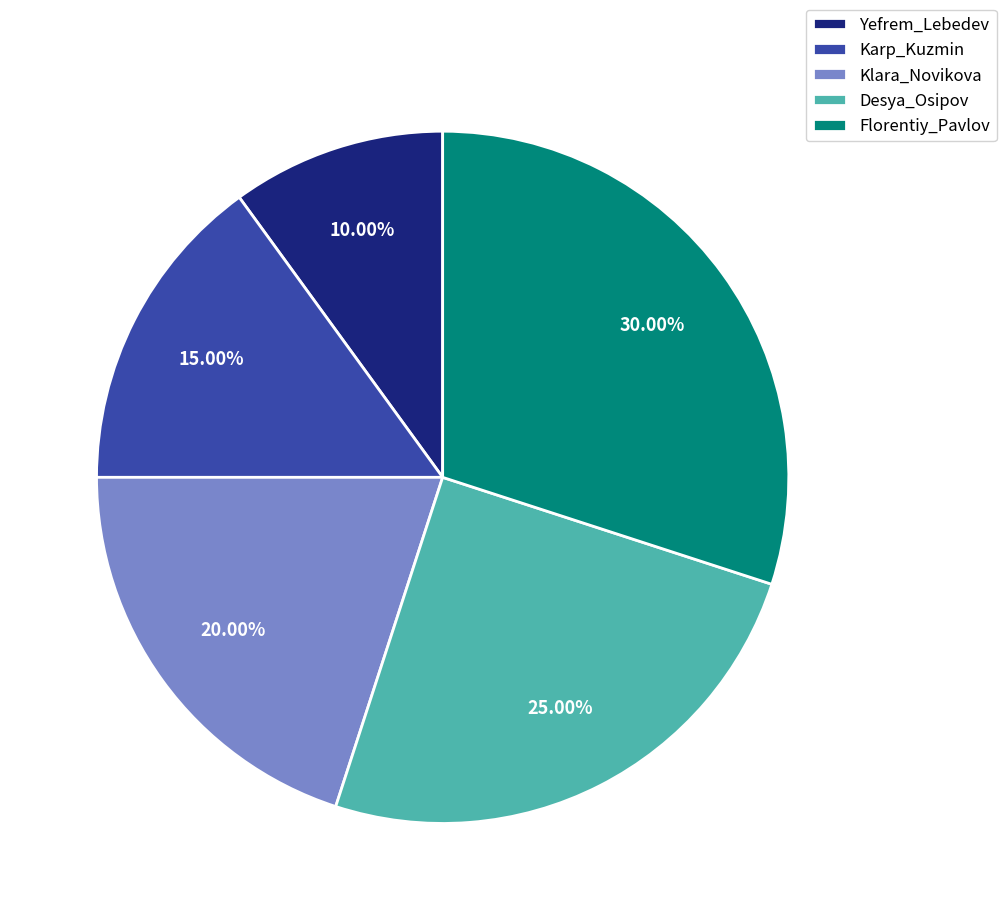

Does Yefrem_Lebedev account for over 50% of the chart?

No